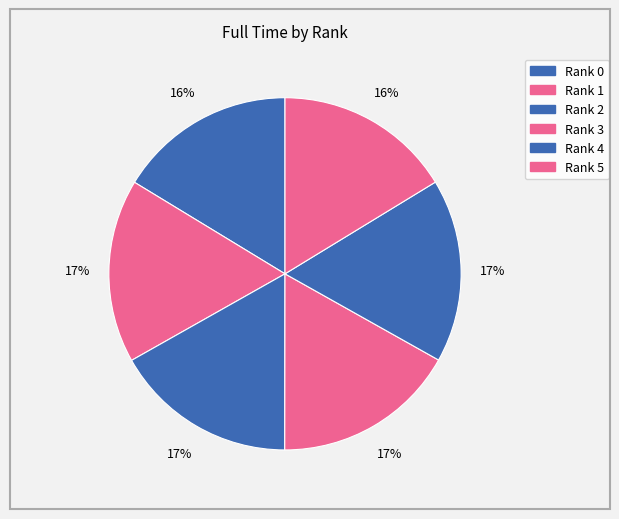

Is there any slice that represents more than half of the pie?

No